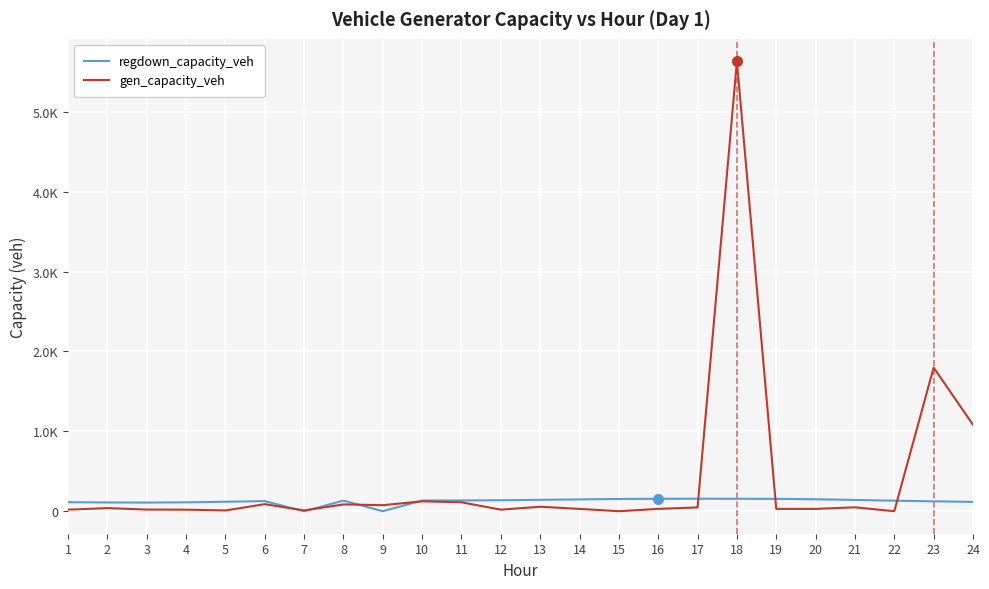

What are all the series names shown in the legend?

regdown_capacity_veh, gen_capacity_veh